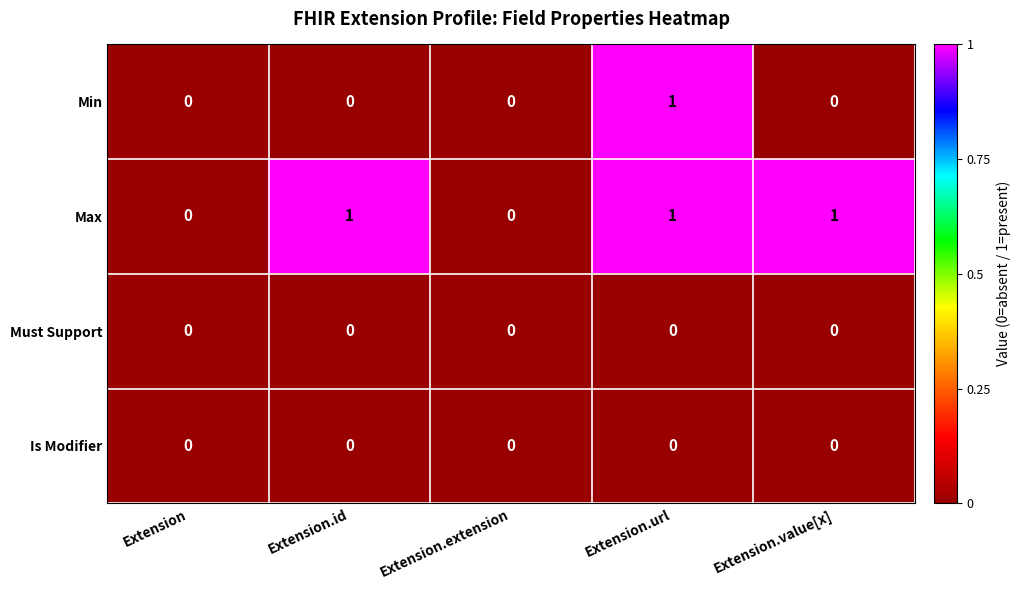

Count the Min values in the range 0 to 1.

5